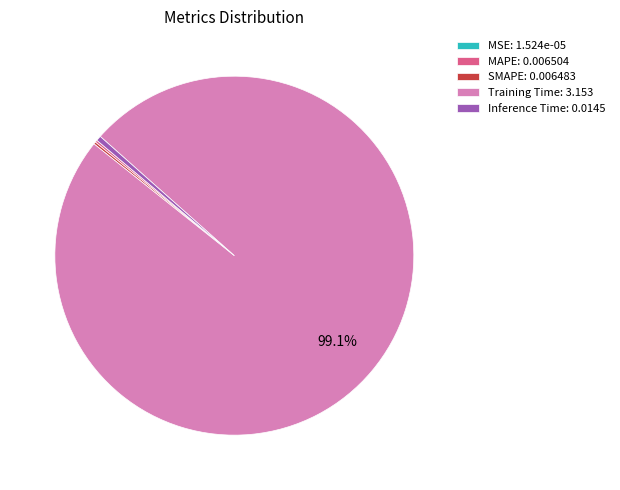

Does Training Time: 3.153 represent more than half of the total?

Yes